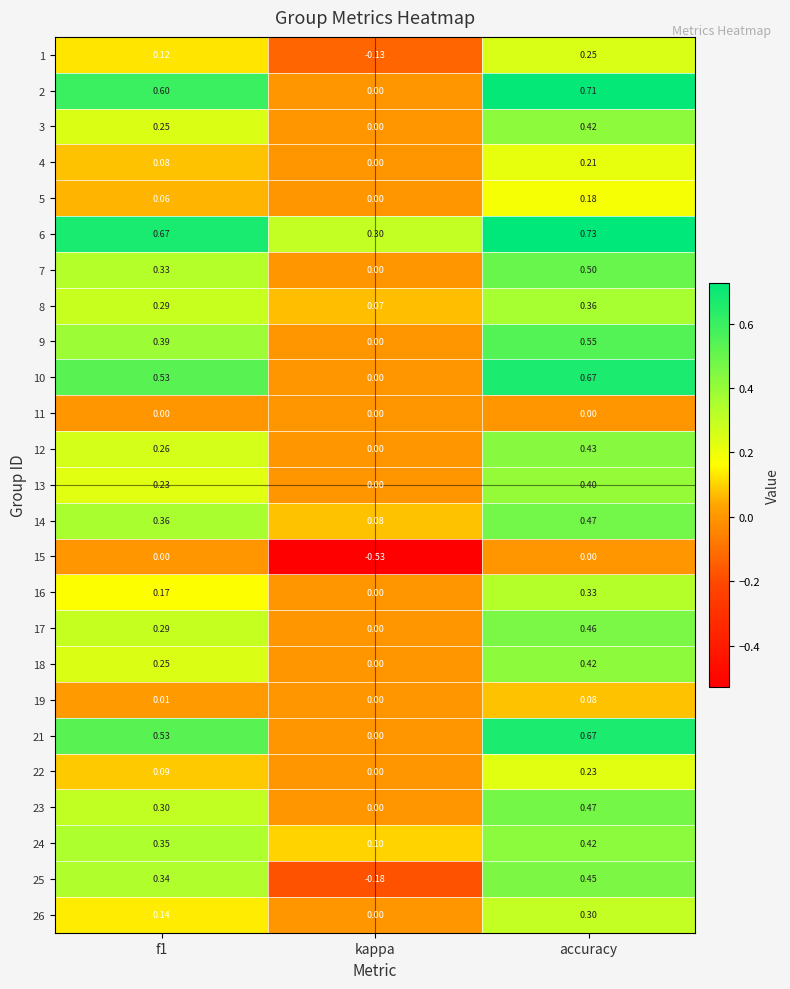

Which label corresponds to the smallest value in the chart?

kappa